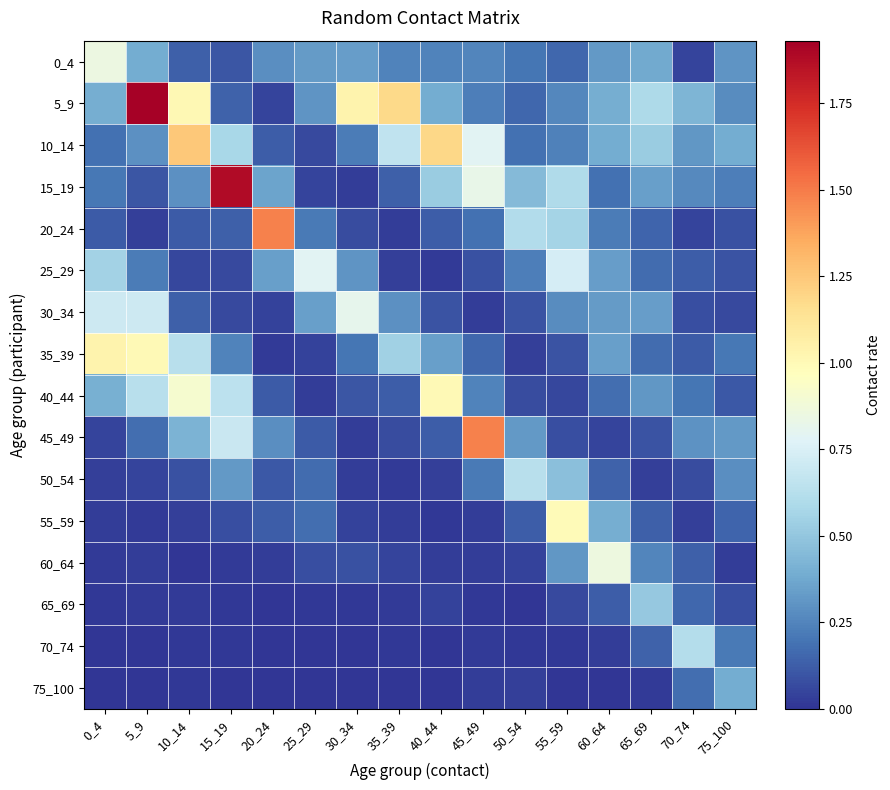

Rank the series at 25_29 from highest to lowest value.

25_29, 30_34, 0_4, 5_9, 20_24, 55_59, 50_54, 45_49, 60_64, 10_14, 15_19, 35_39, 40_44, 65_69, 75_100, 70_74